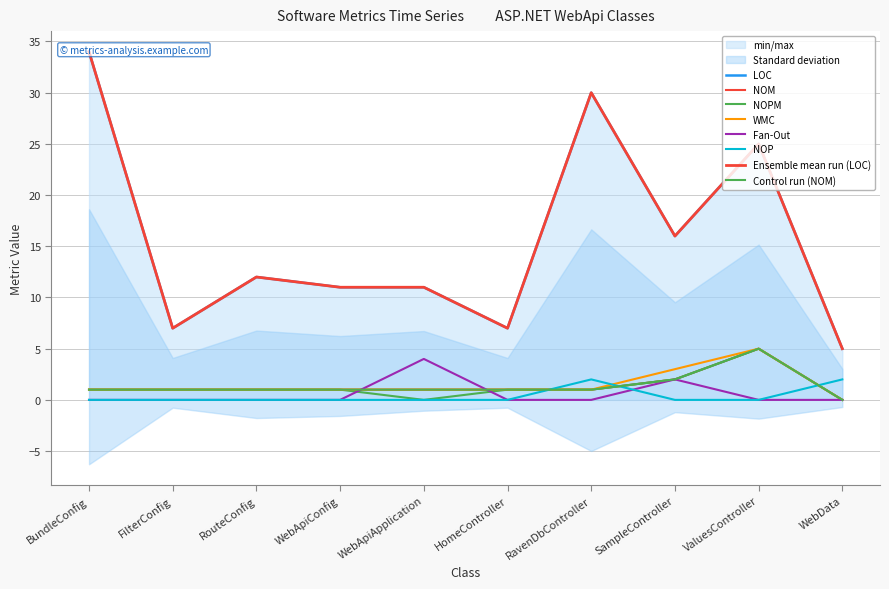

What is the spread (max minus min) of values at WebApiConfig?

11